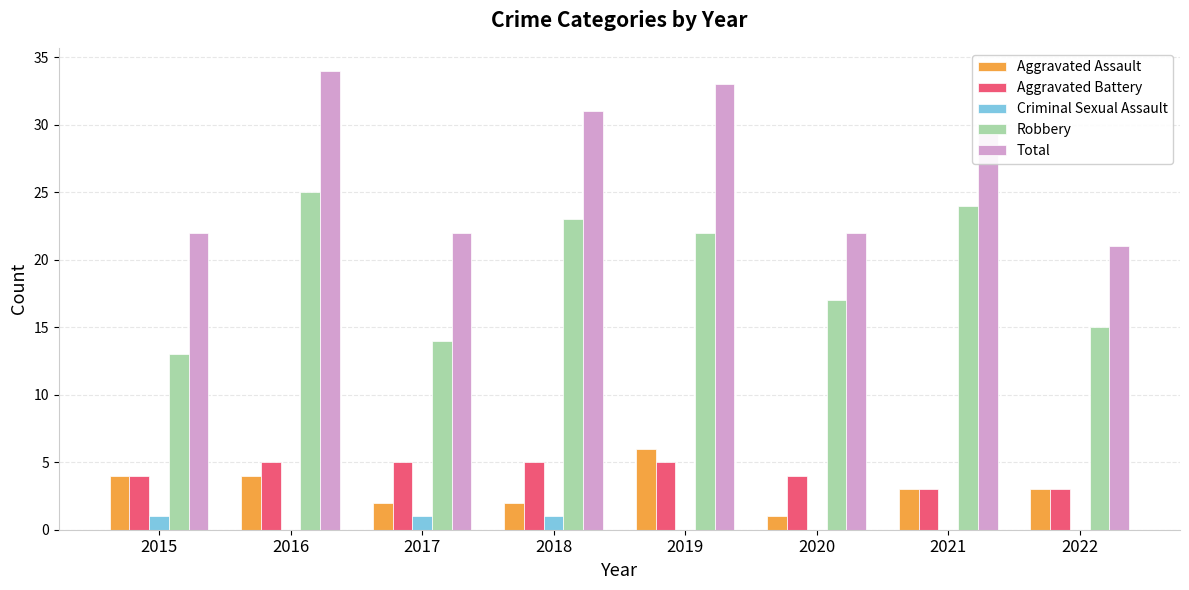

What value does the Total series have at 2017, to the nearest 10?

20